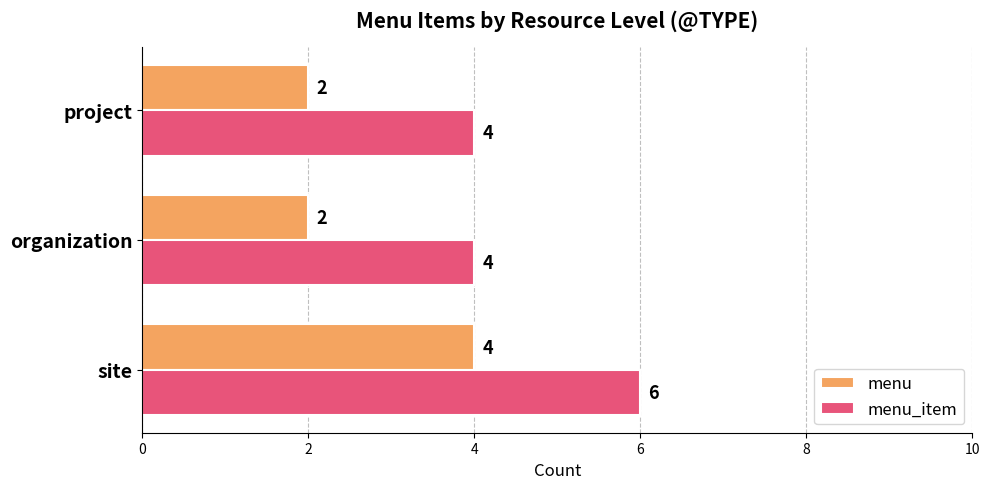

What is the total value across all series at organization?

6